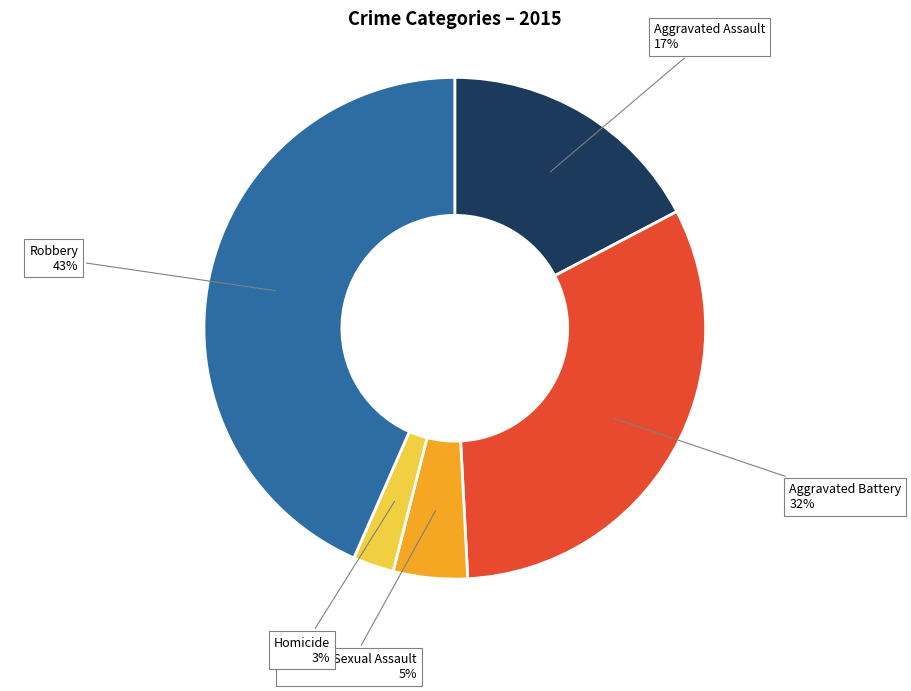

How many segments does this pie chart have?

5